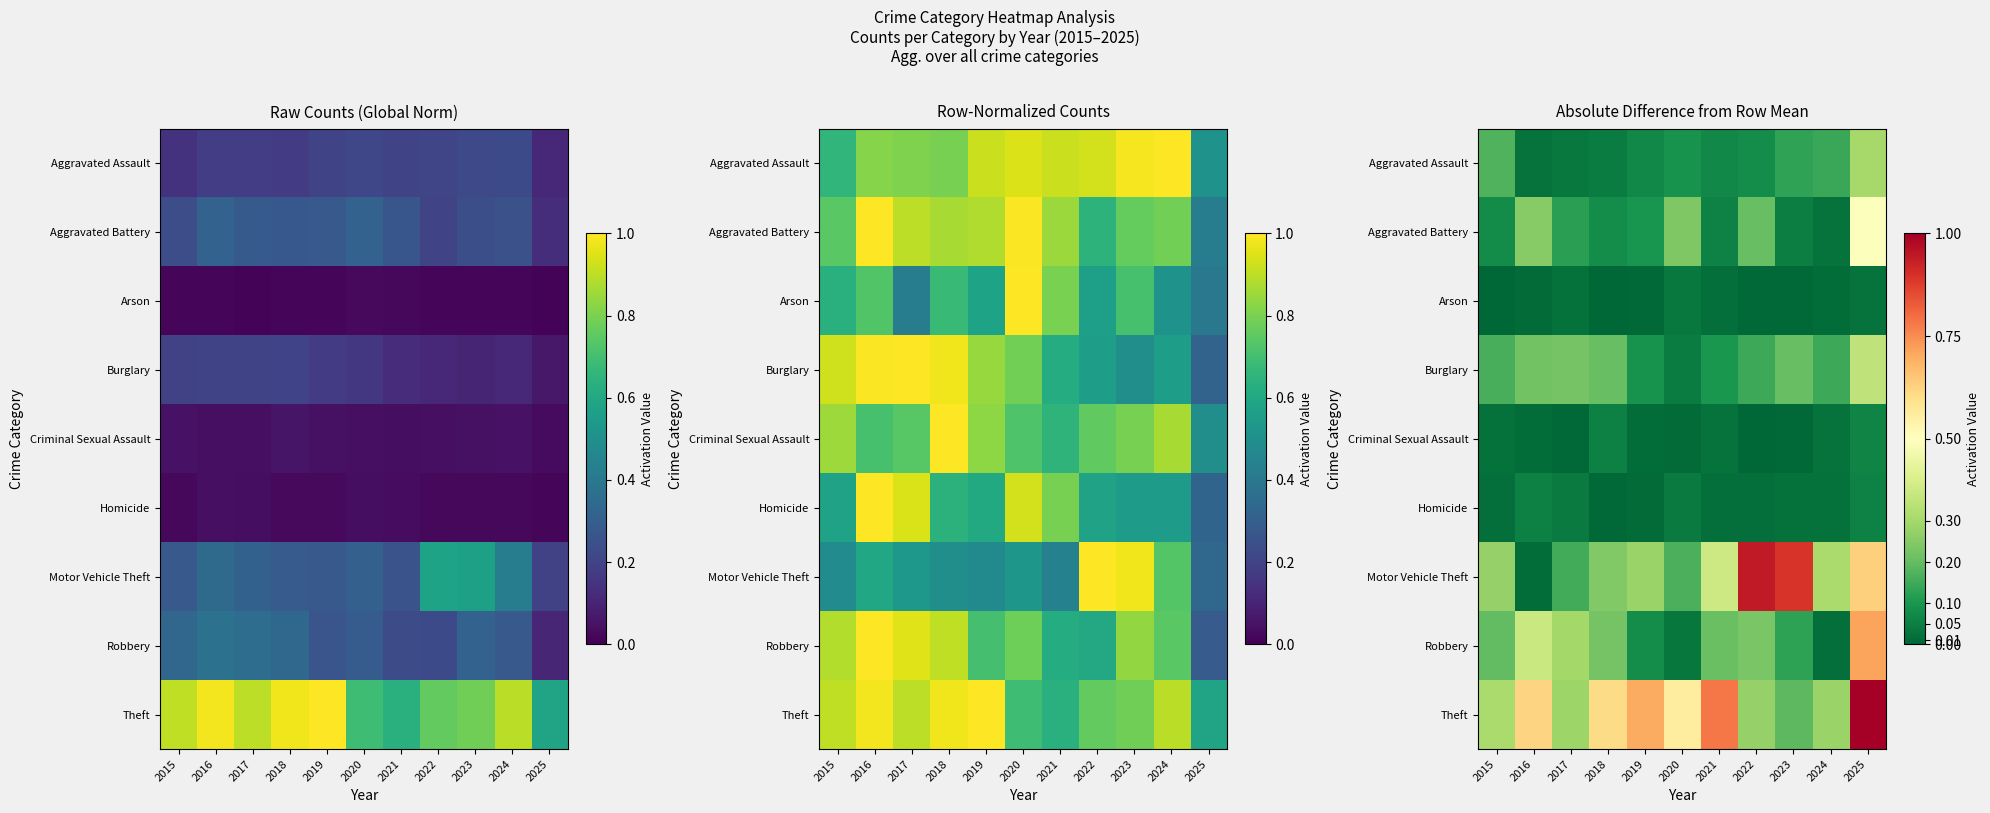

How many data points does each series have?

11